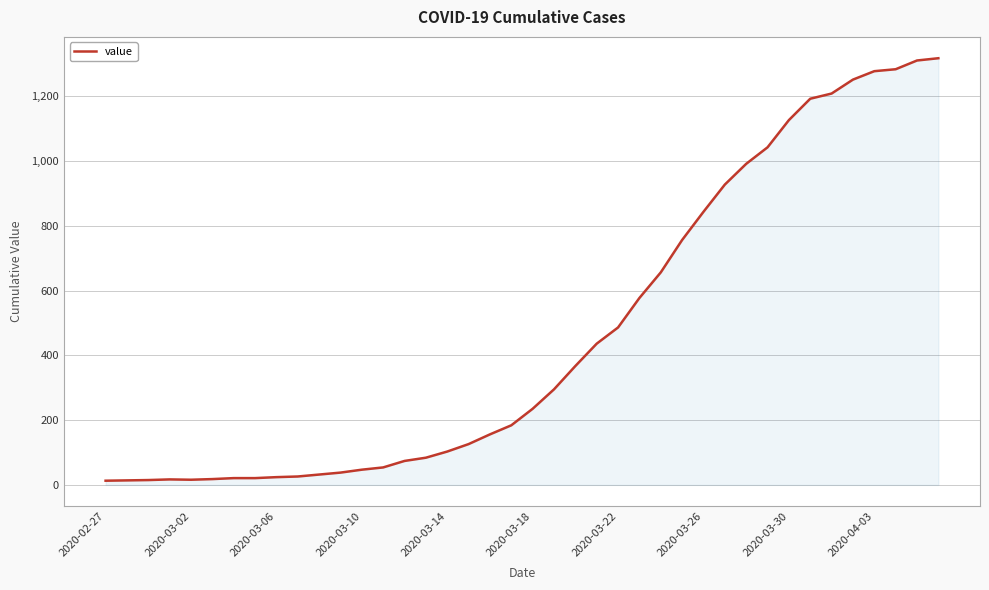

Where is the data nearest to the value 665?

26